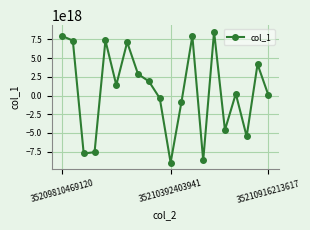

How many points are lower than both their immediate neighbors (excluding endpoints)?

6